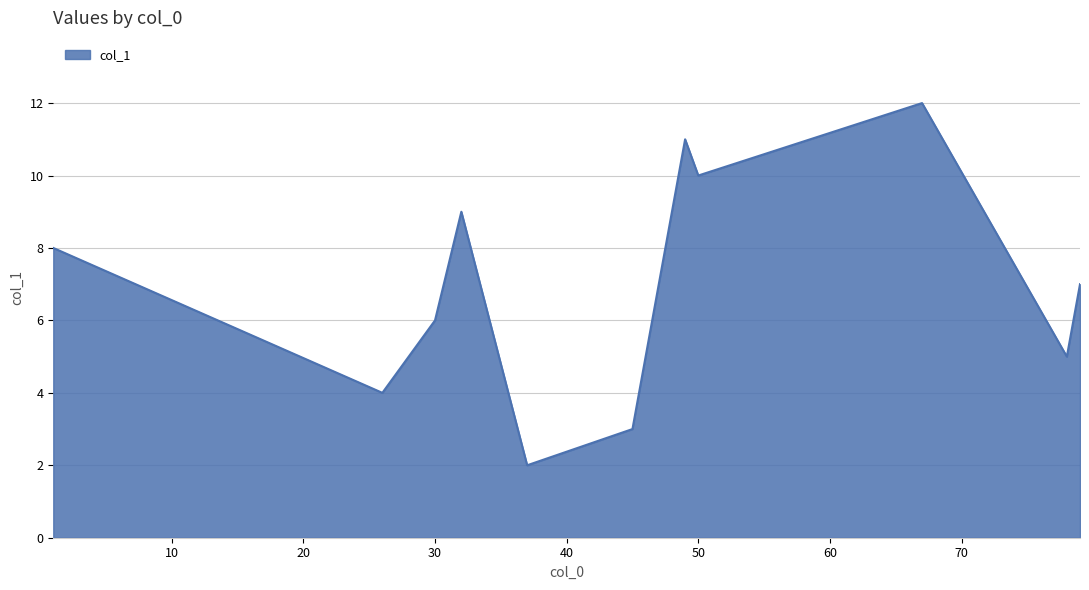

What is the greatest value displayed?

12.0